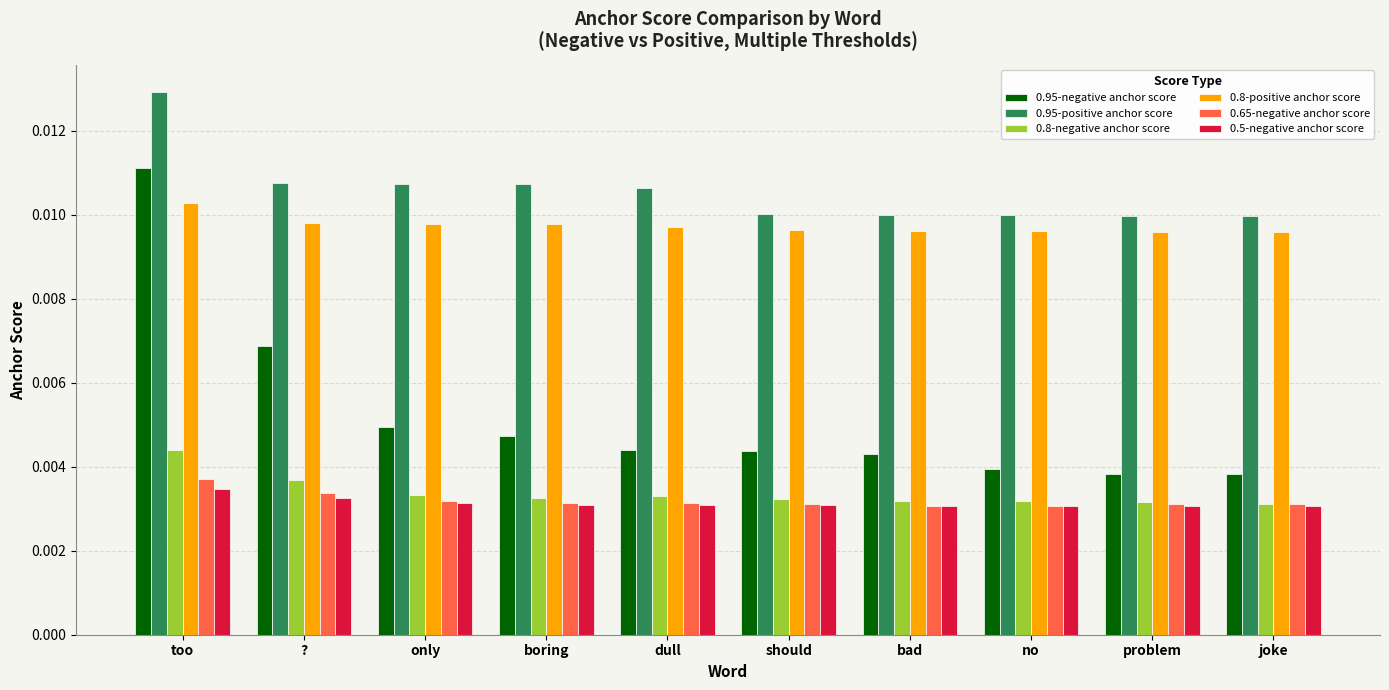

Is the value of 0.8-positive anchor score at problem greater than the value of 0.95-negative anchor score at should?

Yes